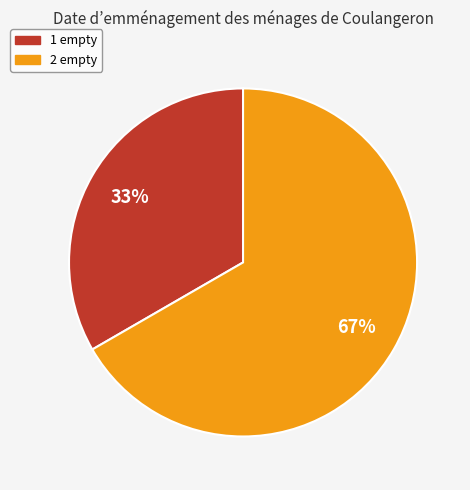

Which slice is the largest?

2 empty